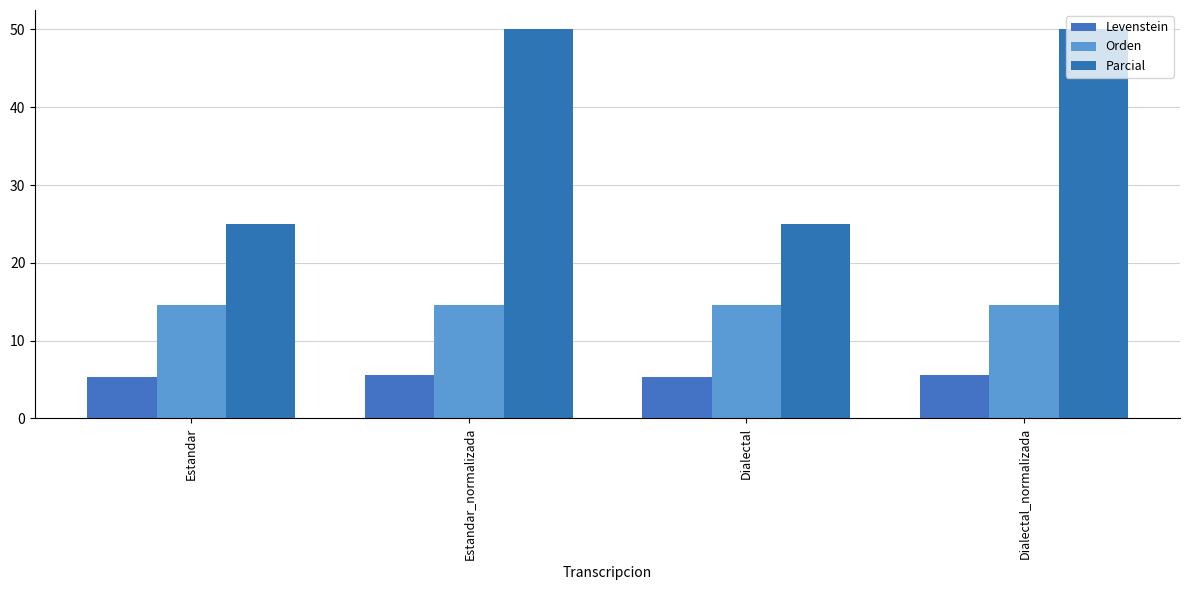

Which series has the largest range (max minus min)?

Parcial